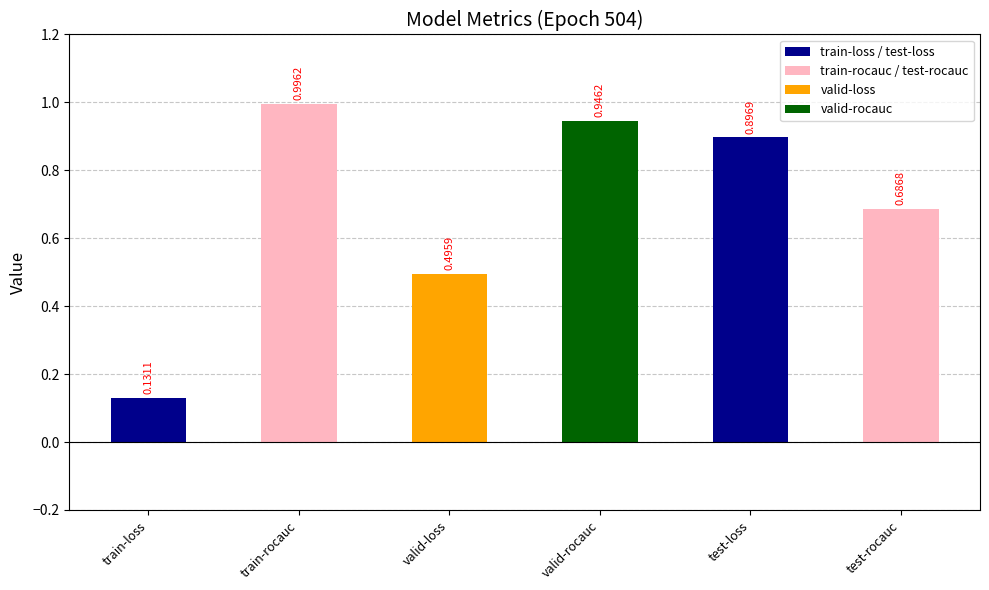

What is the greatest value displayed?

1.0